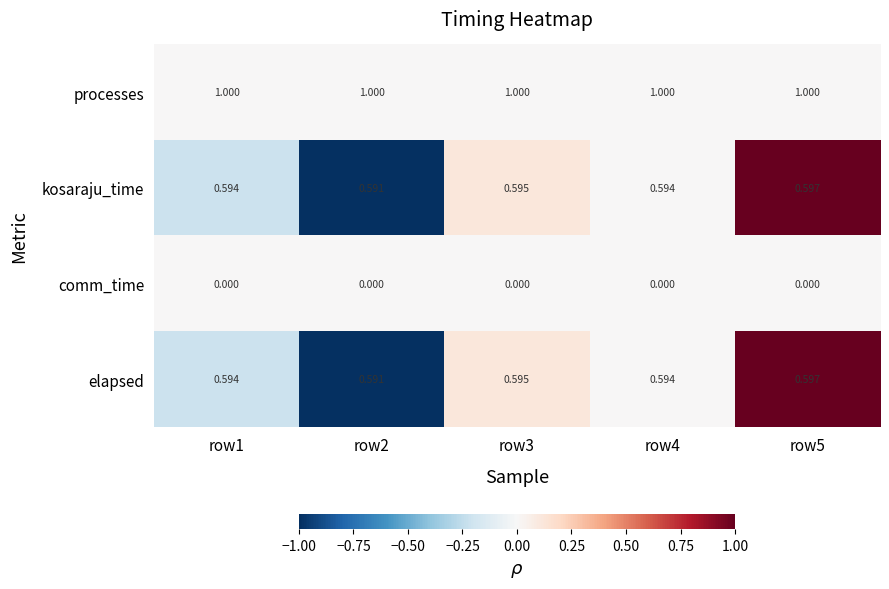

Which series has the largest total across all categories?

processes